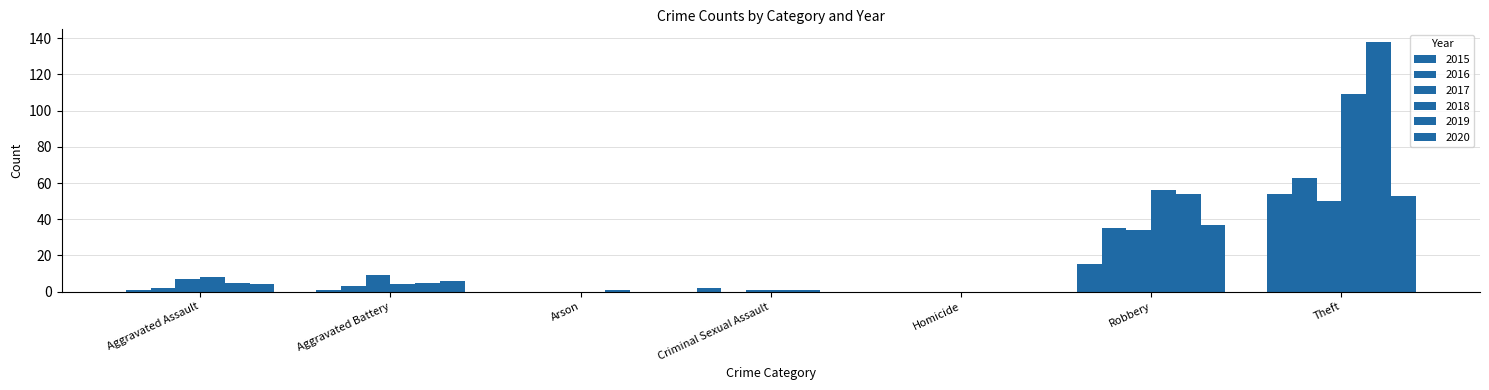

How many series are shown in this chart?

6